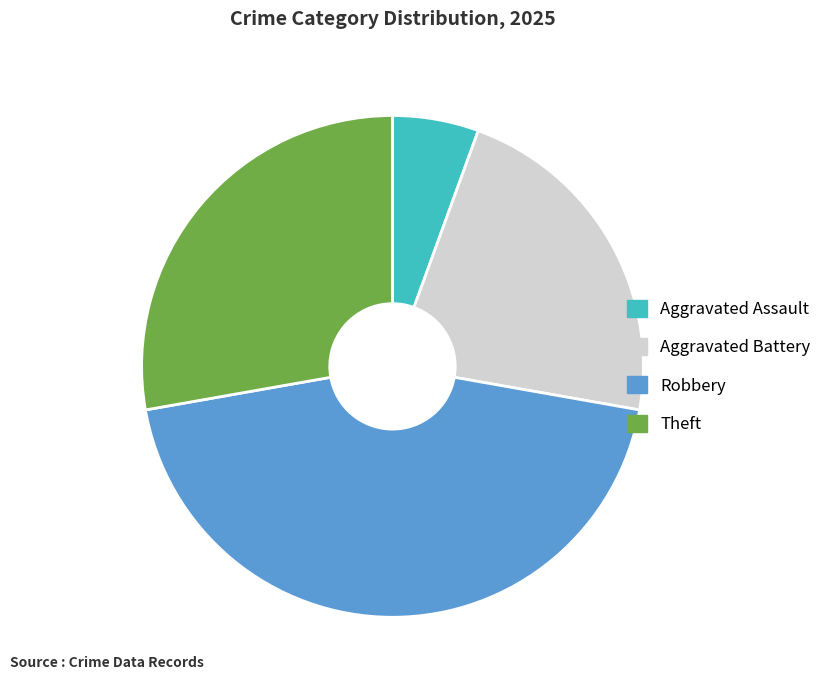

Is the sum of Aggravated Battery and Aggravated Assault greater than half?

No